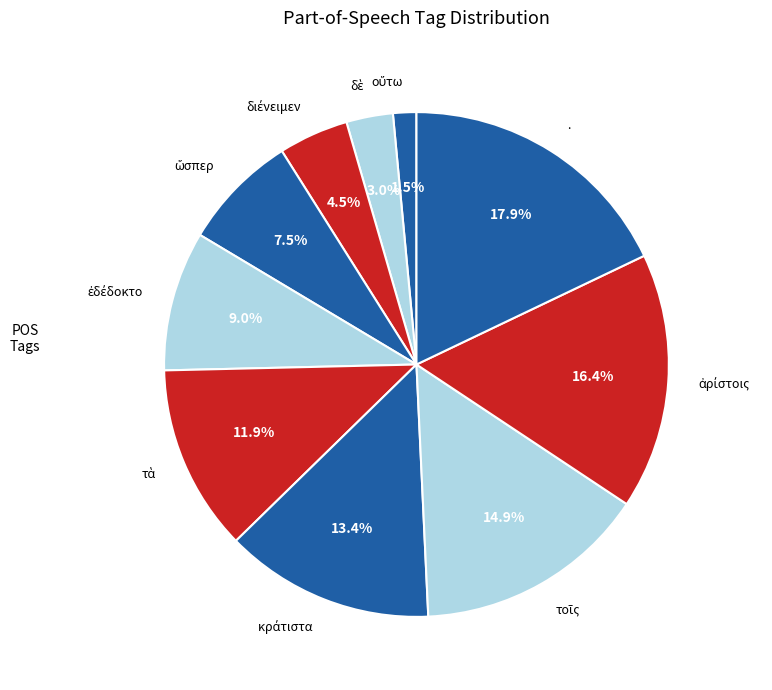

How many segments does this pie chart have?

10